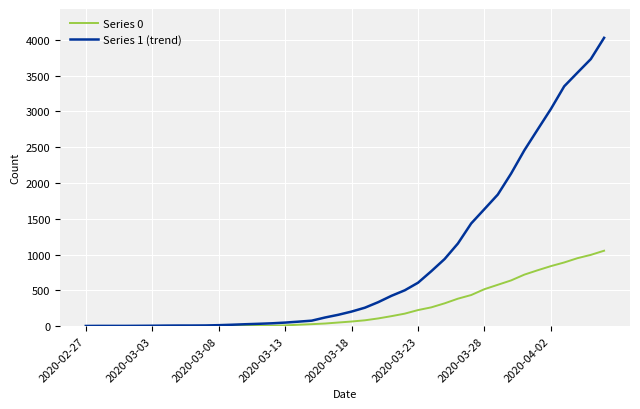

List the series in order of their overall mean, highest first.

Series 1 (trend), Series 0